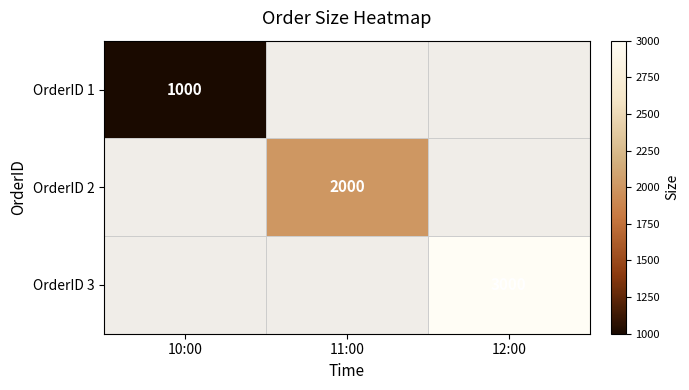

Is it true that OrderID 3 equals 1274.4 at 12:00?

False